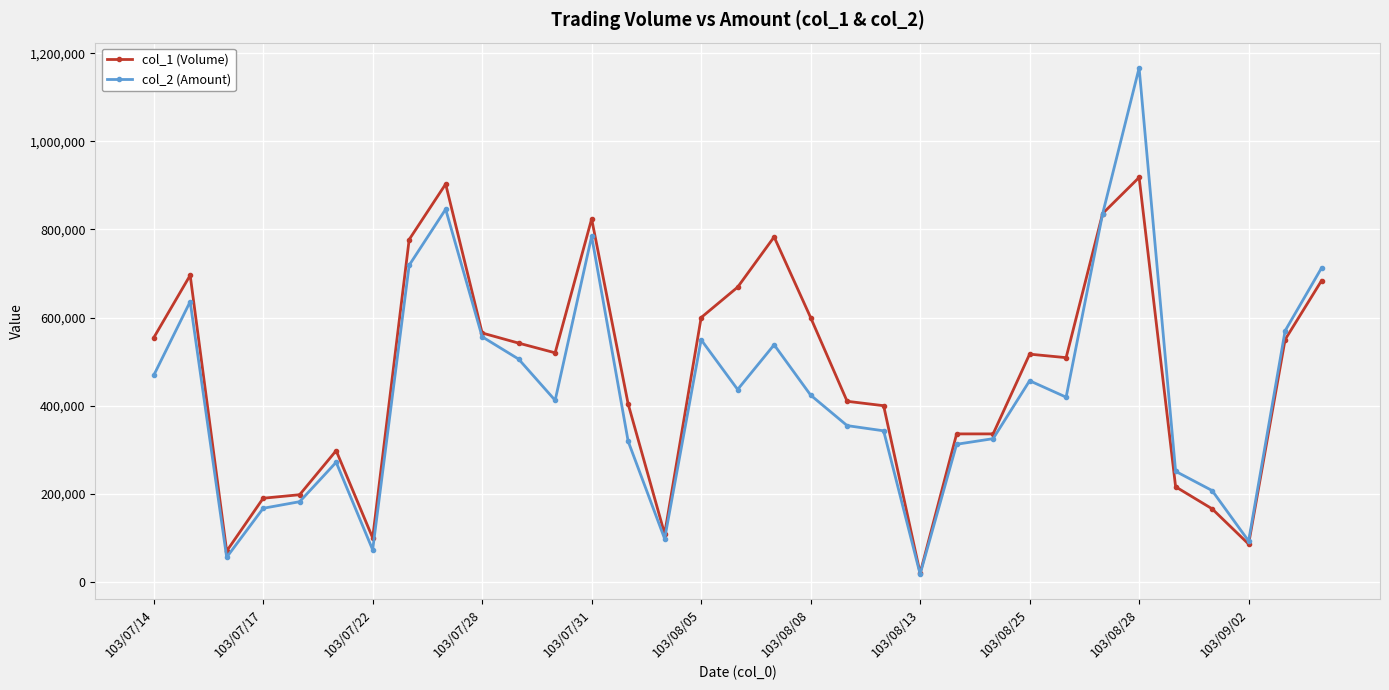

Rank the series by their maximum value, from lowest to highest.

col_1 (Volume), col_2 (Amount)